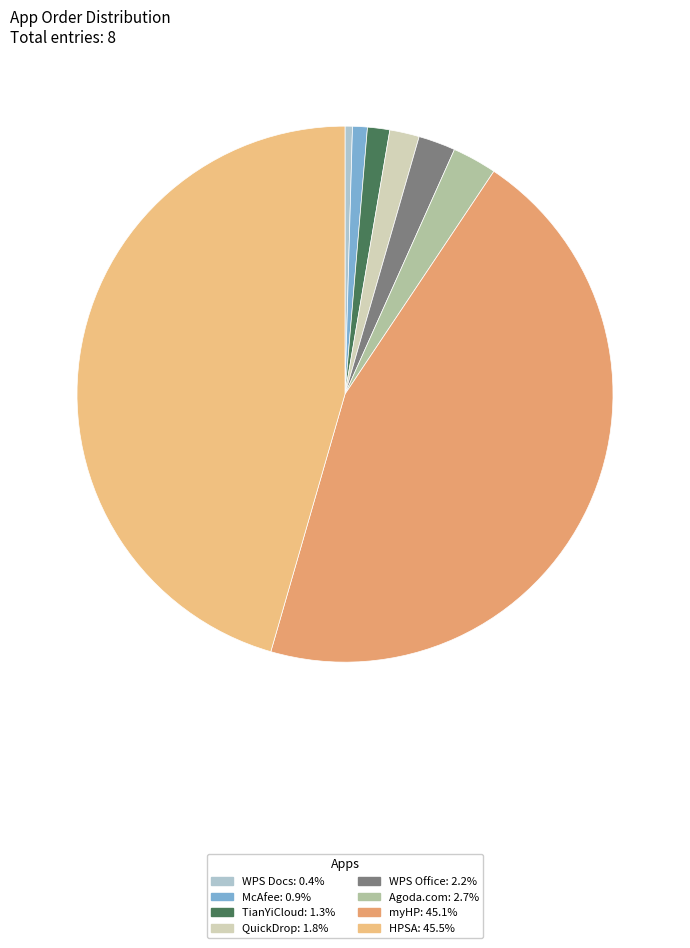

Is there any slice that represents more than half of the pie?

No